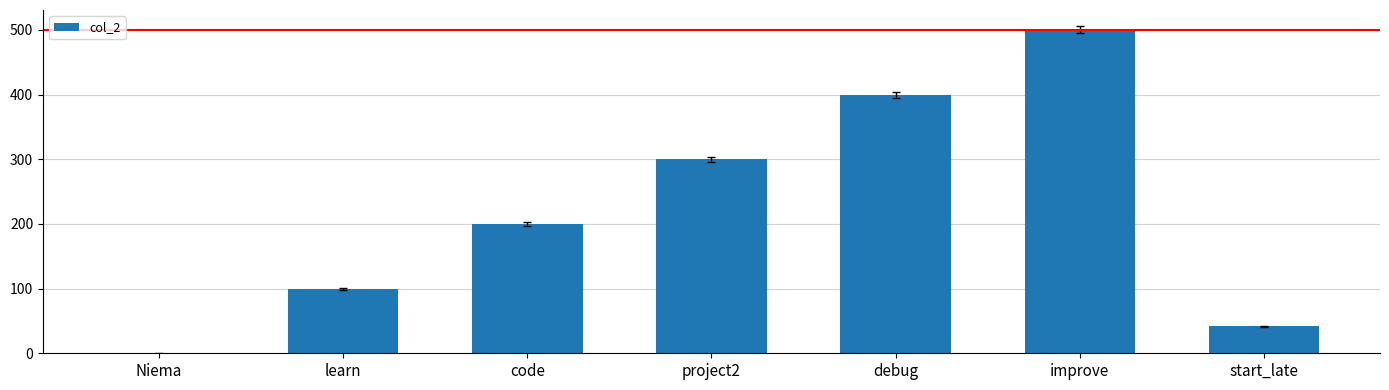

The chart shows a value of 173 at learn. True or false?

False